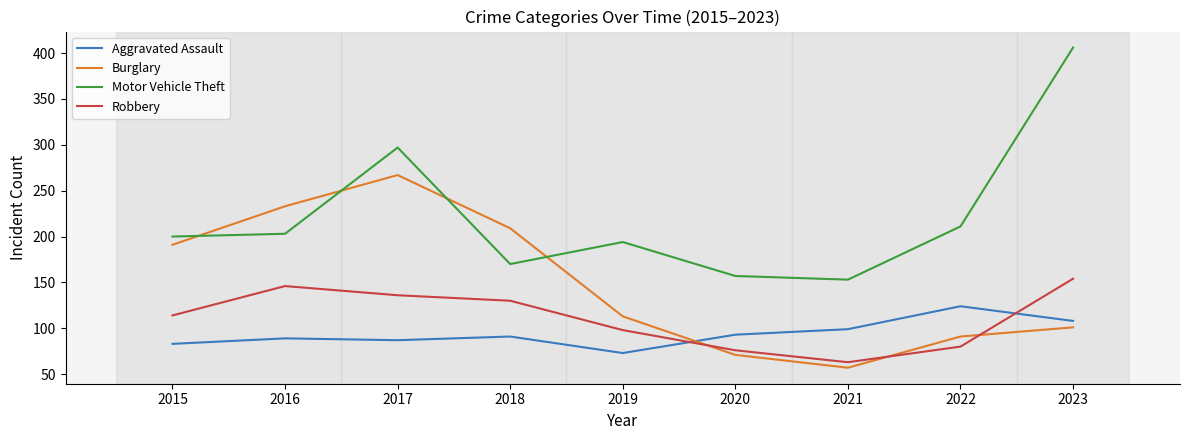

What is the spread (max minus min) of values at 2021?

96